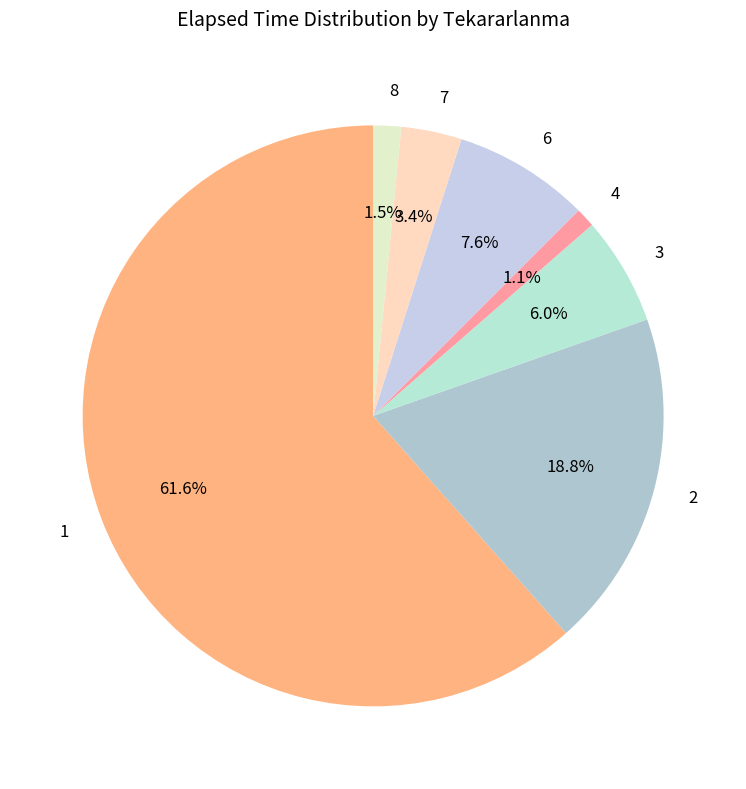

Count the number of slices in the pie.

7